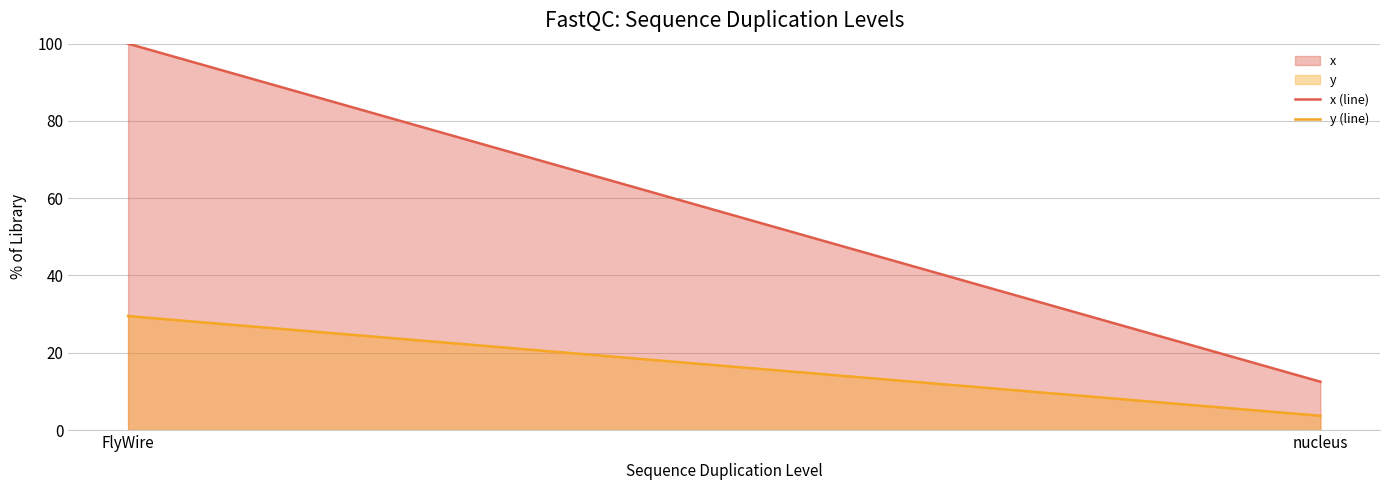

What position from the right is nucleus?

1